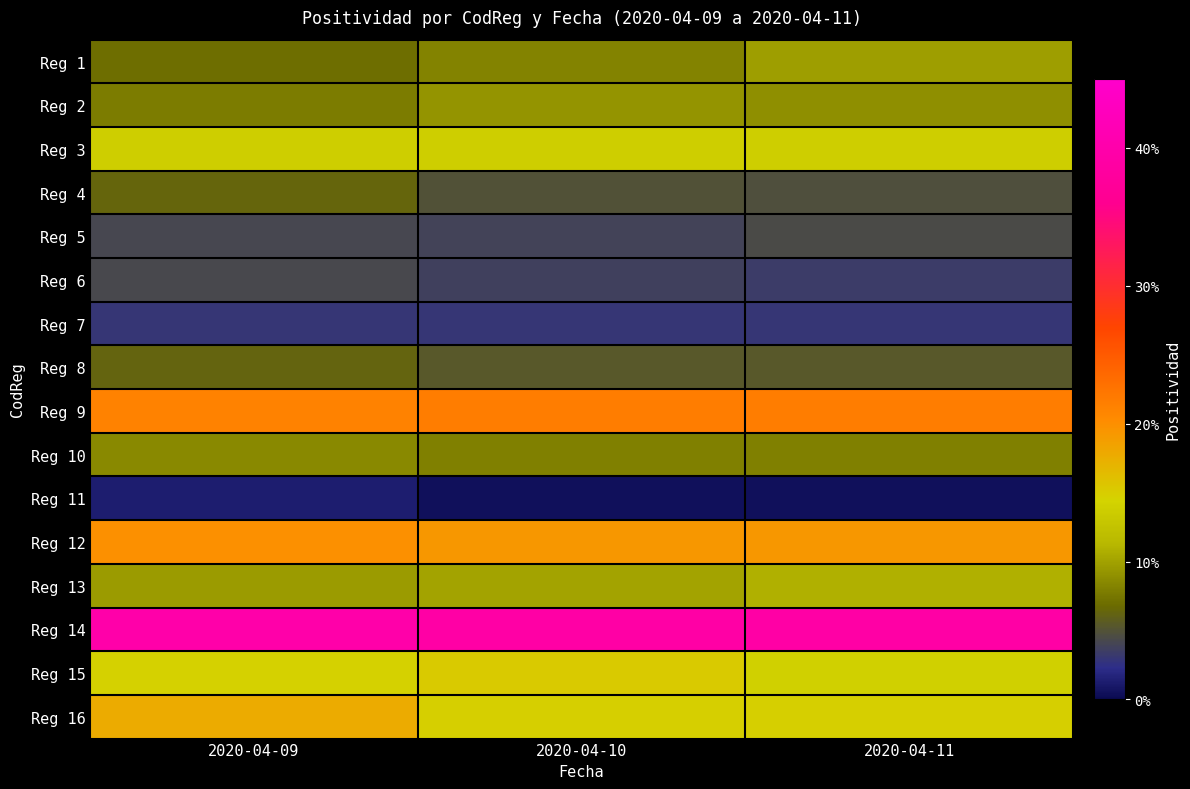

Reading right to left, extract all data points from this chart.

Reg 1: 2020-04-11=0.1	2020-04-10=0.1	2020-04-09=0.1
Reg 2: 2020-04-11=0.1	2020-04-10=0.1	2020-04-09=0.1
Reg 3: 2020-04-11=0.1	2020-04-10=0.1	2020-04-09=0.1
Reg 4: 2020-04-11=0.0	2020-04-10=0.1	2020-04-09=0.1
Reg 5: 2020-04-11=0.0	2020-04-10=0.0	2020-04-09=0.0
Reg 6: 2020-04-11=0.0	2020-04-10=0.0	2020-04-09=0.0
Reg 7: 2020-04-11=0.0	2020-04-10=0.0	2020-04-09=0.0
Reg 8: 2020-04-11=0.1	2020-04-10=0.1	2020-04-09=0.1
Reg 9: 2020-04-11=0.2	2020-04-10=0.2	2020-04-09=0.2
Reg 10: 2020-04-11=0.1	2020-04-10=0.1	2020-04-09=0.1
Reg 11: 2020-04-11=0.0	2020-04-10=0.0	2020-04-09=0.0
Reg 12: 2020-04-11=0.2	2020-04-10=0.2	2020-04-09=0.2
Reg 13: 2020-04-11=0.1	2020-04-10=0.1	2020-04-09=0.1
Reg 14: 2020-04-11=0.4	2020-04-10=0.4	2020-04-09=0.4
Reg 15: 2020-04-11=0.1	2020-04-10=0.2	2020-04-09=0.1
Reg 16: 2020-04-11=0.1	2020-04-10=0.1	2020-04-09=0.2